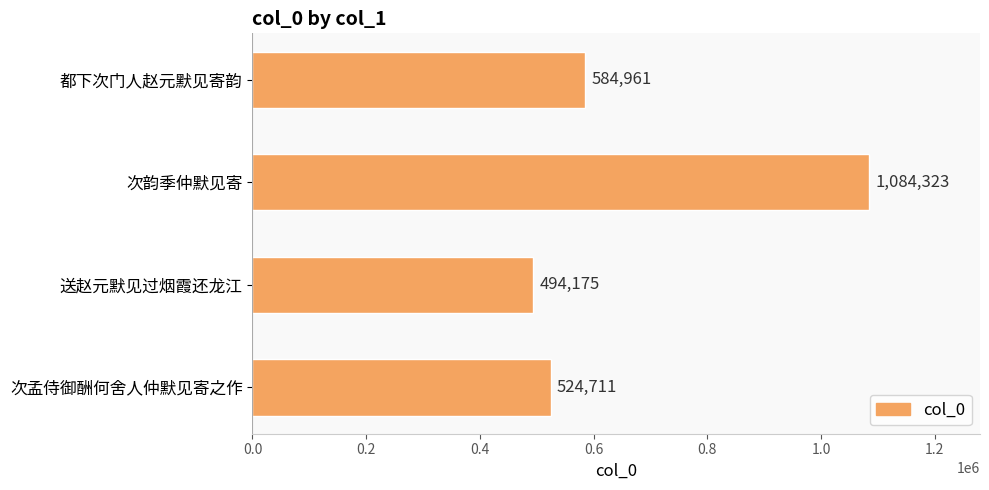

True or false: the data shows 524711 at 次孟侍御酬何舍人仲默见寄之作.

True